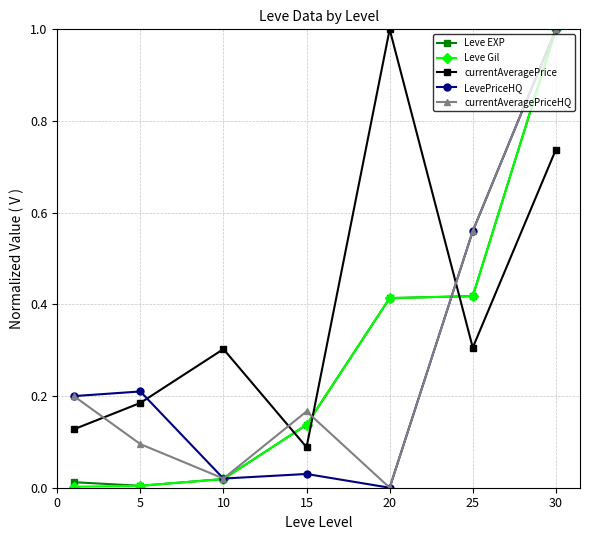

What is the value of the currentAveragePrice point at the 3rd from the left?

0.3